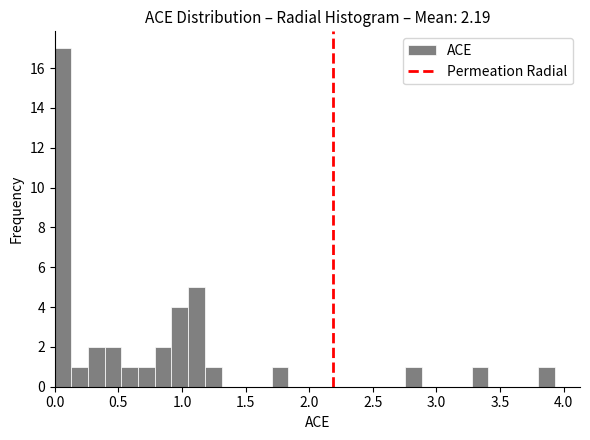

Read against the x-axis, roughly where is the centre of the tallest bar?

0.05